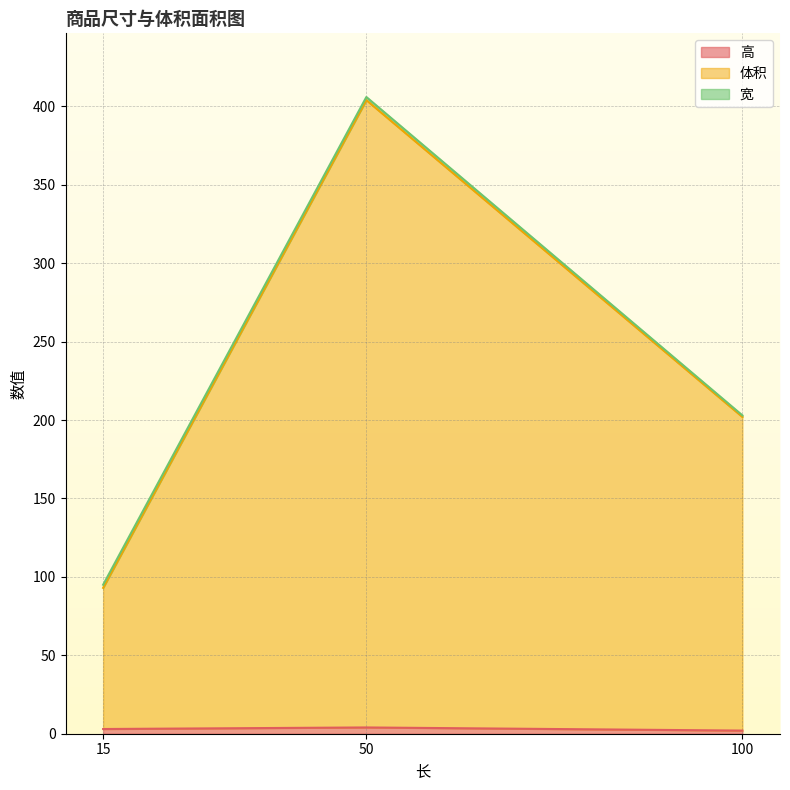

Which category has the lowest value in the 体积 series?

15